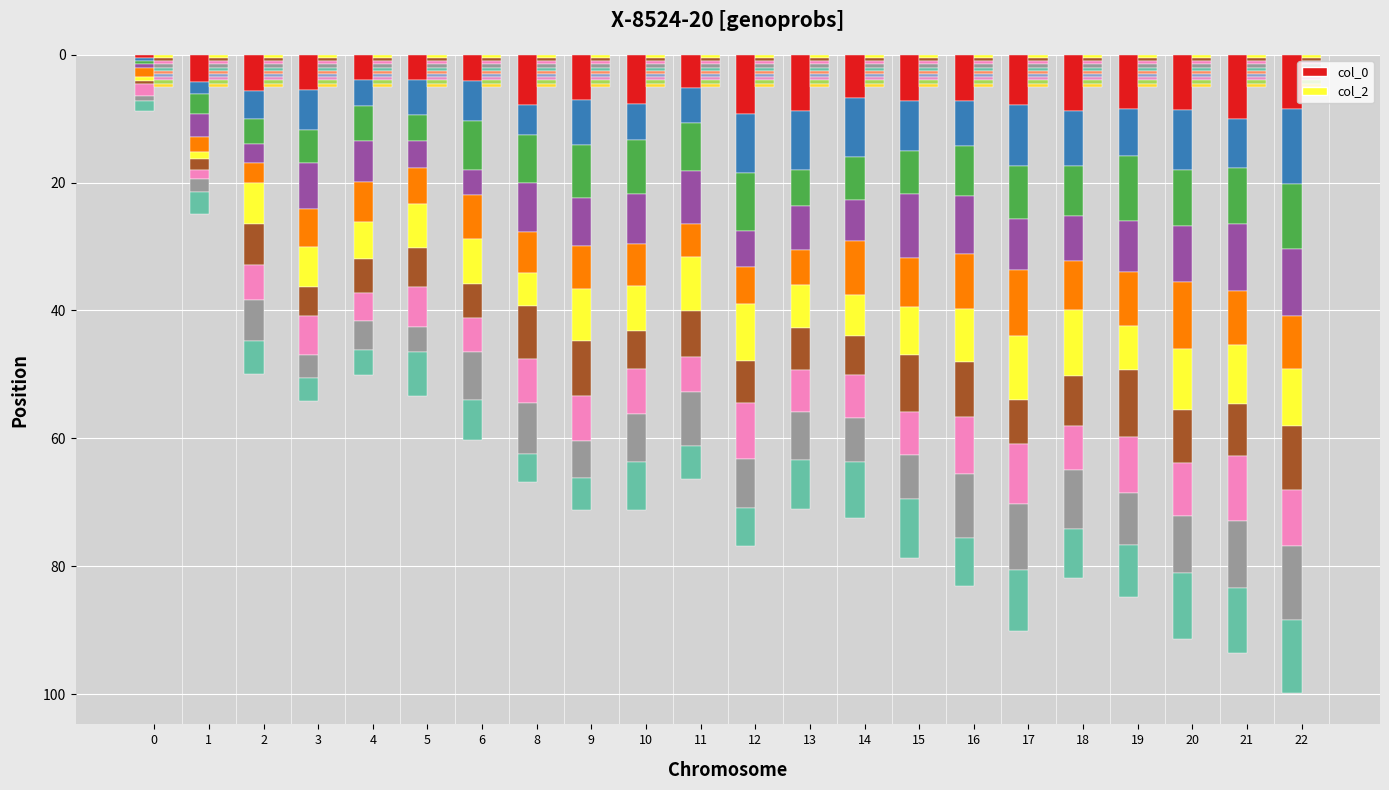

Which category has the highest value in the col_0_seg0 series?

21